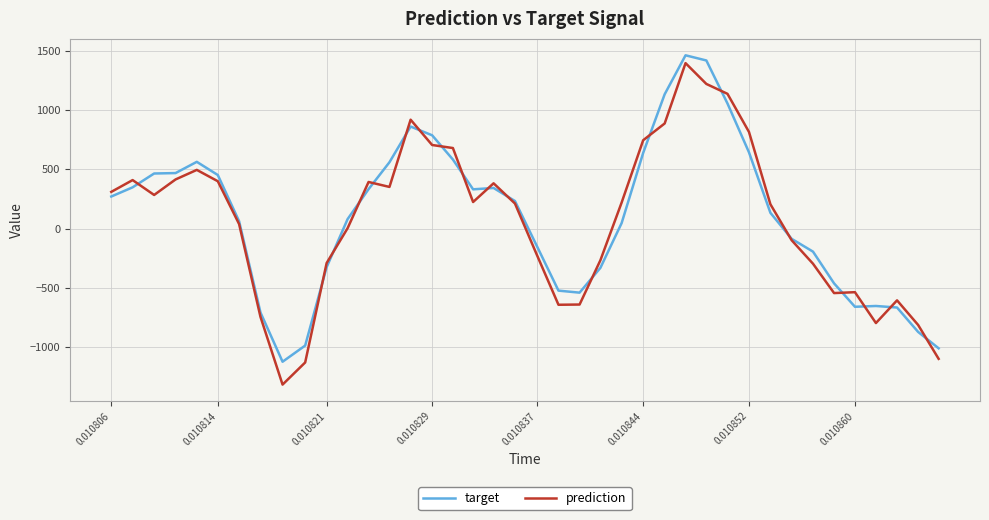

What is the greatest value displayed?

1465.5